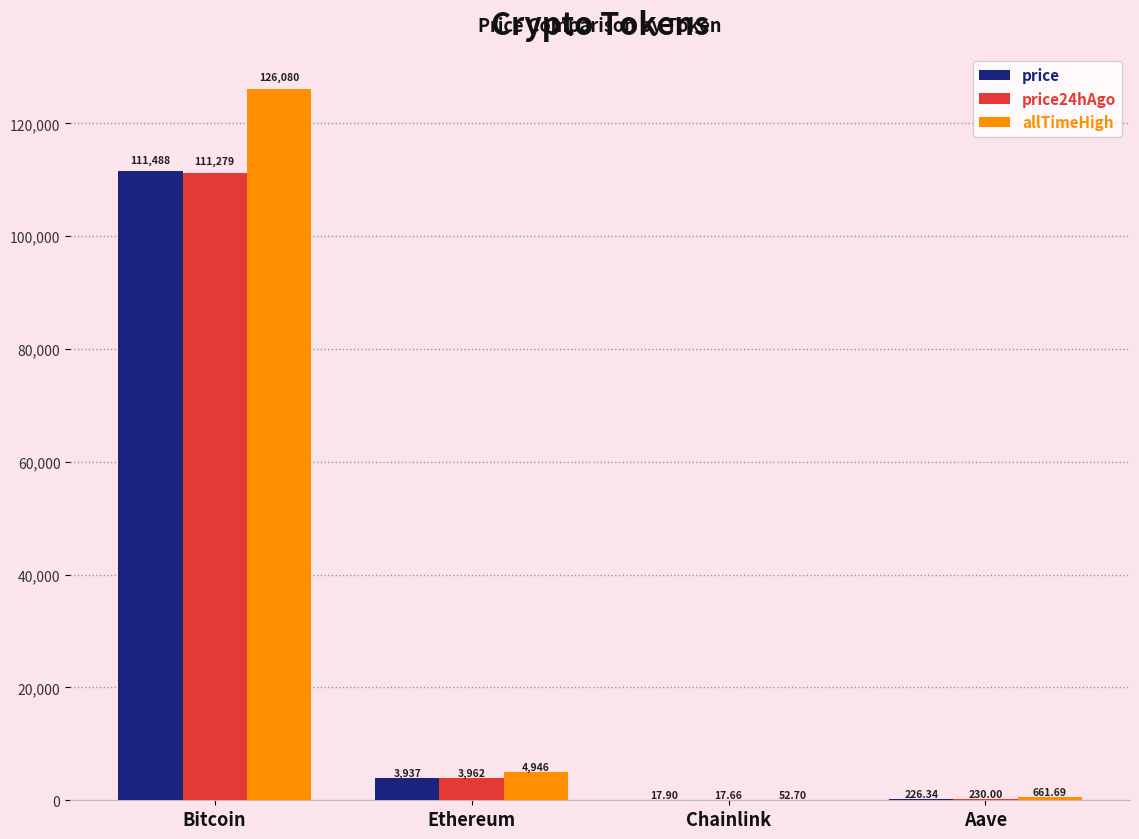

How many data points does each series have?

4